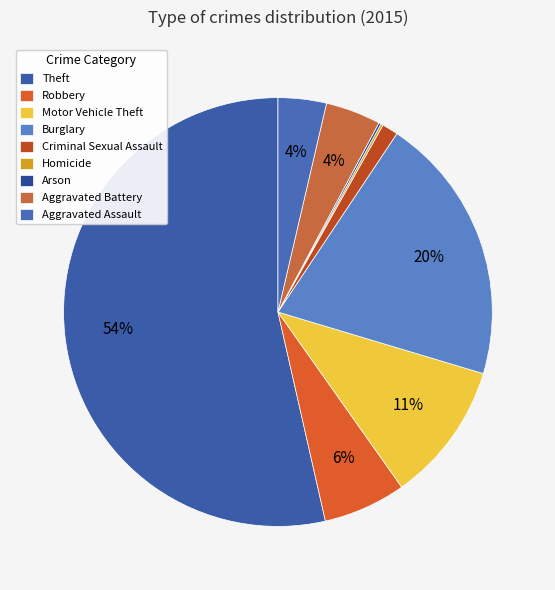

Between Robbery and Motor Vehicle Theft, which is larger?

Motor Vehicle Theft